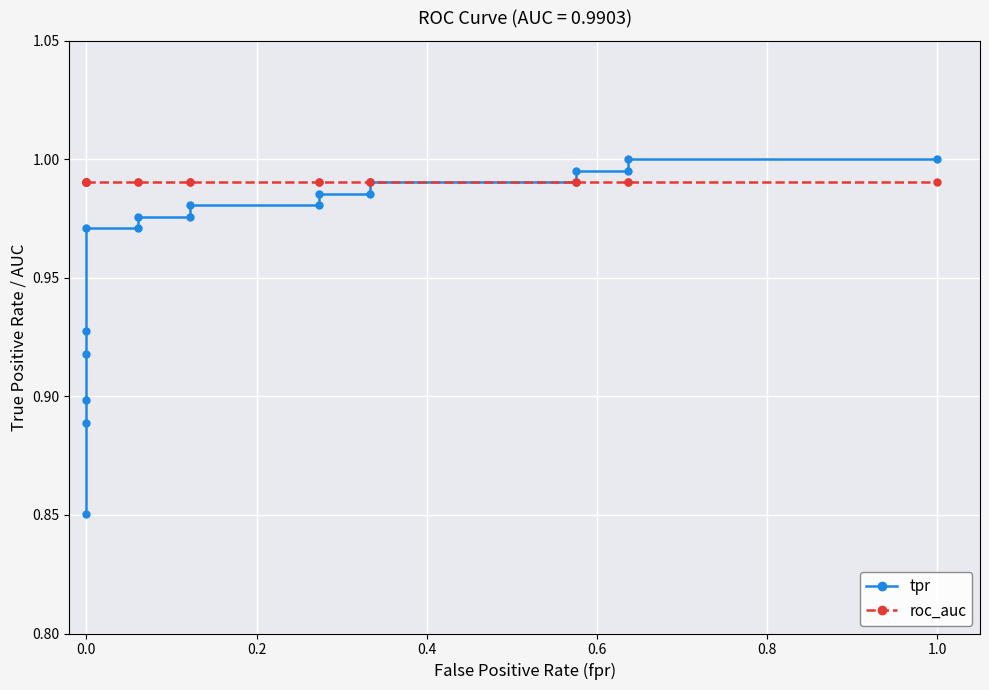

True or false: tpr has more than 2 interior local peaks.

False